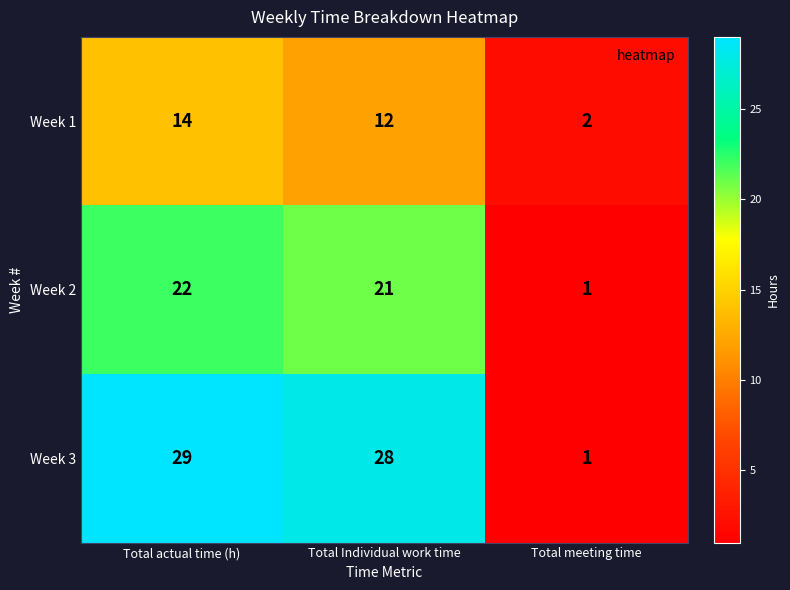

Reading right to left, list all the values displayed in this chart.

Week 1: 2	12	14
Week 2: 1	21	22
Week 3: 1	28	29